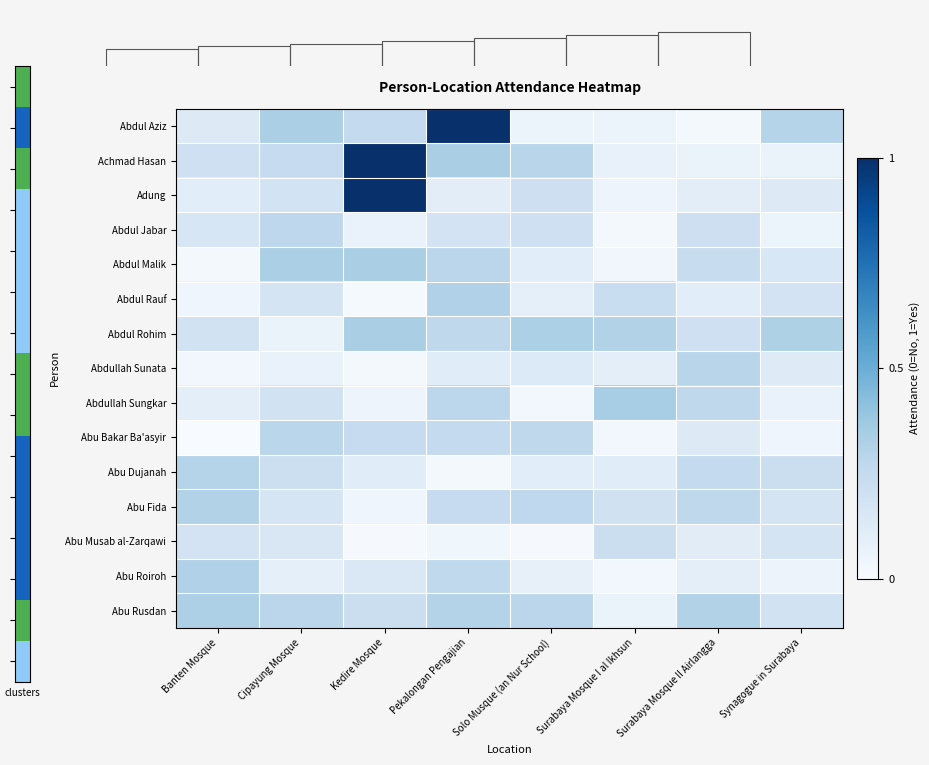

Between Solo Musque (an Nur School) and Kedire Mosque, which is larger?

Kedire Mosque